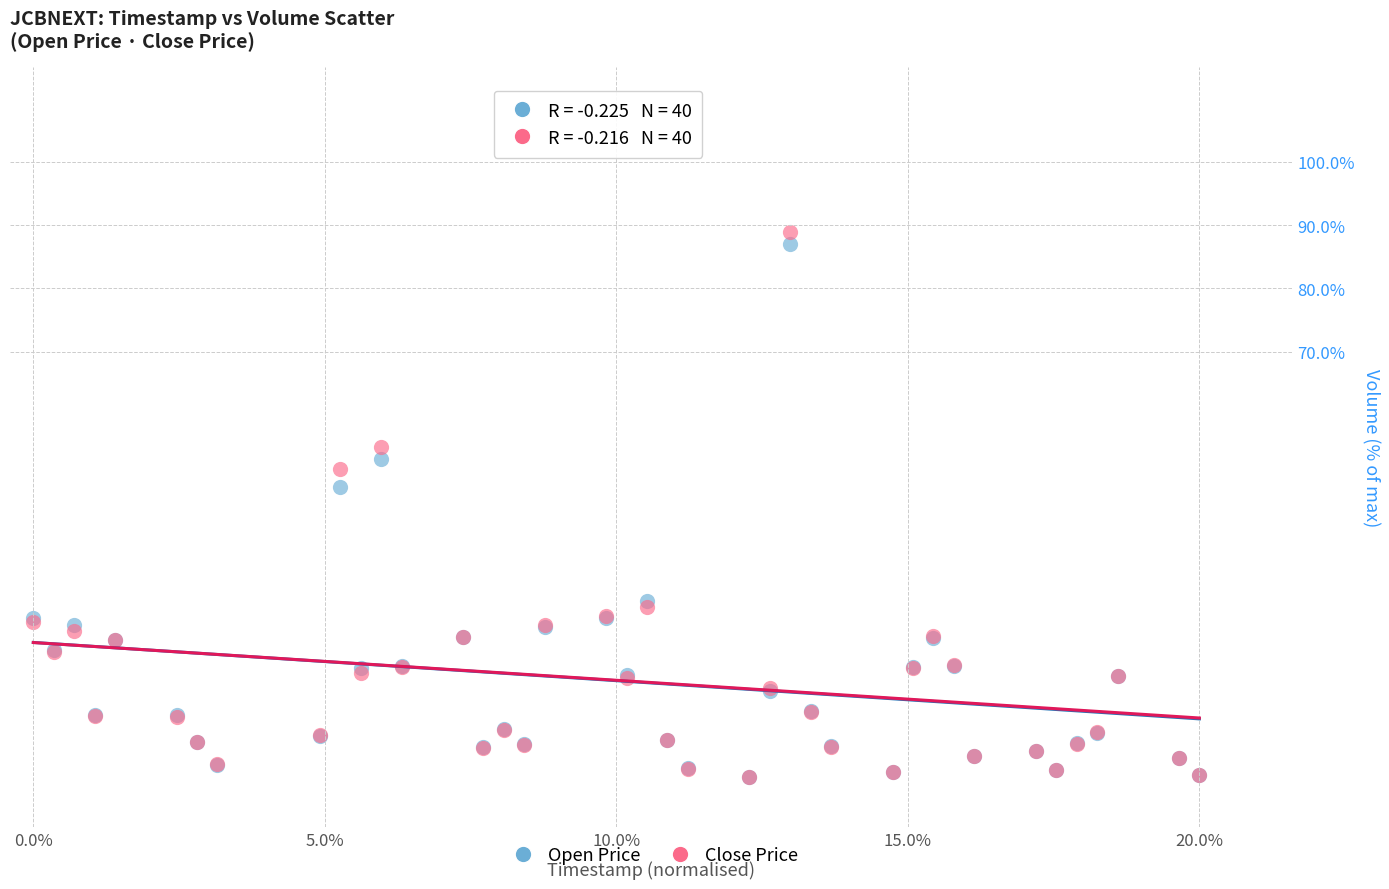

What are all the series names shown in the legend?

Open Price, Close Price